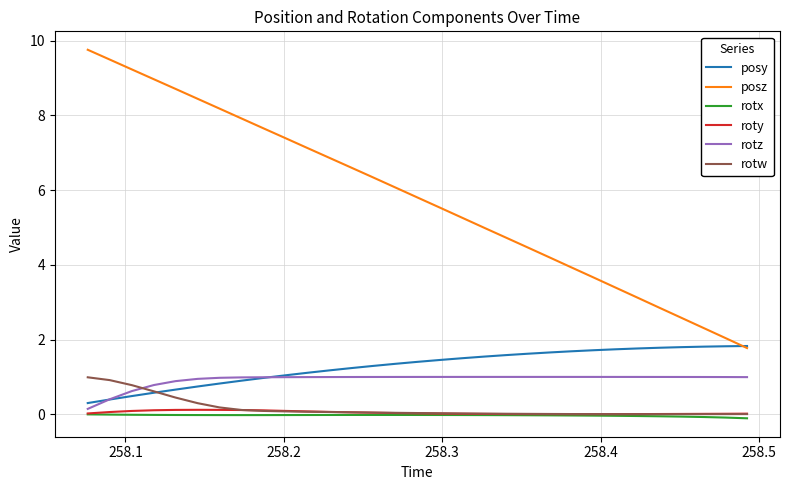

How many times do posy and rotw cross each other?

1